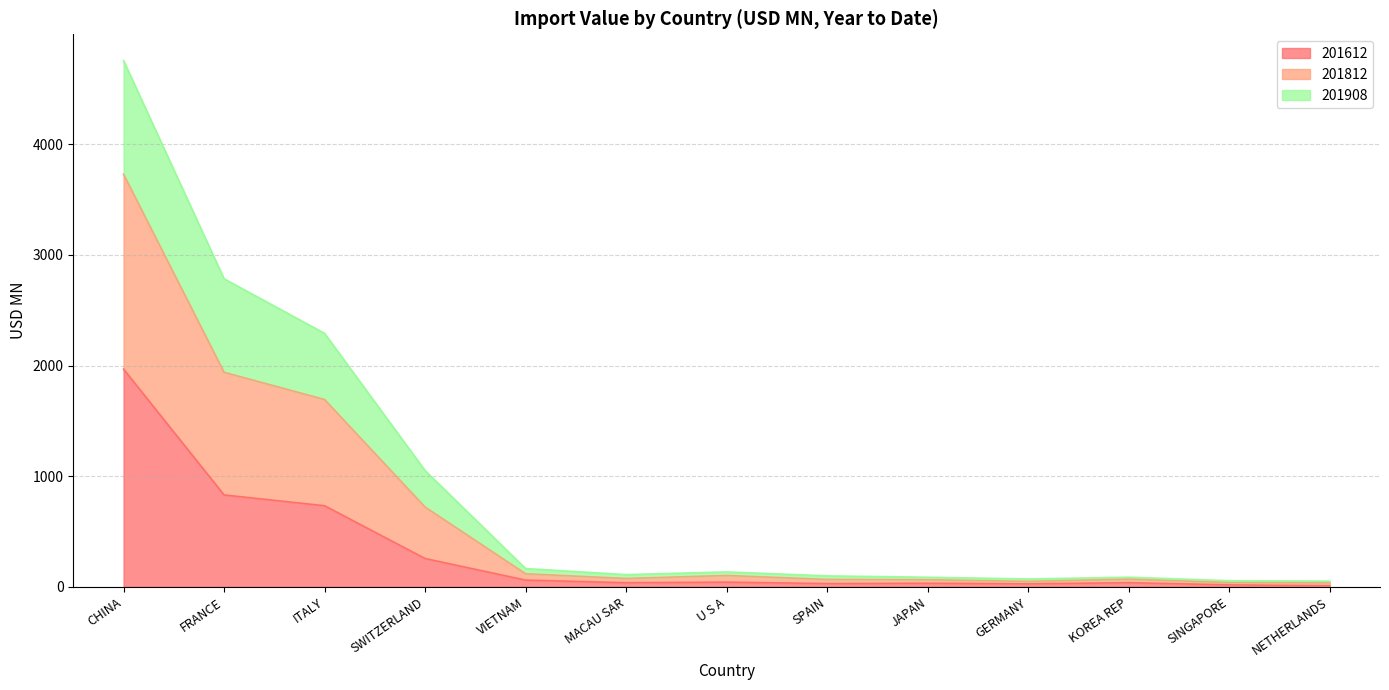

True or false: 201612 has more than 2 interior local peaks.

True